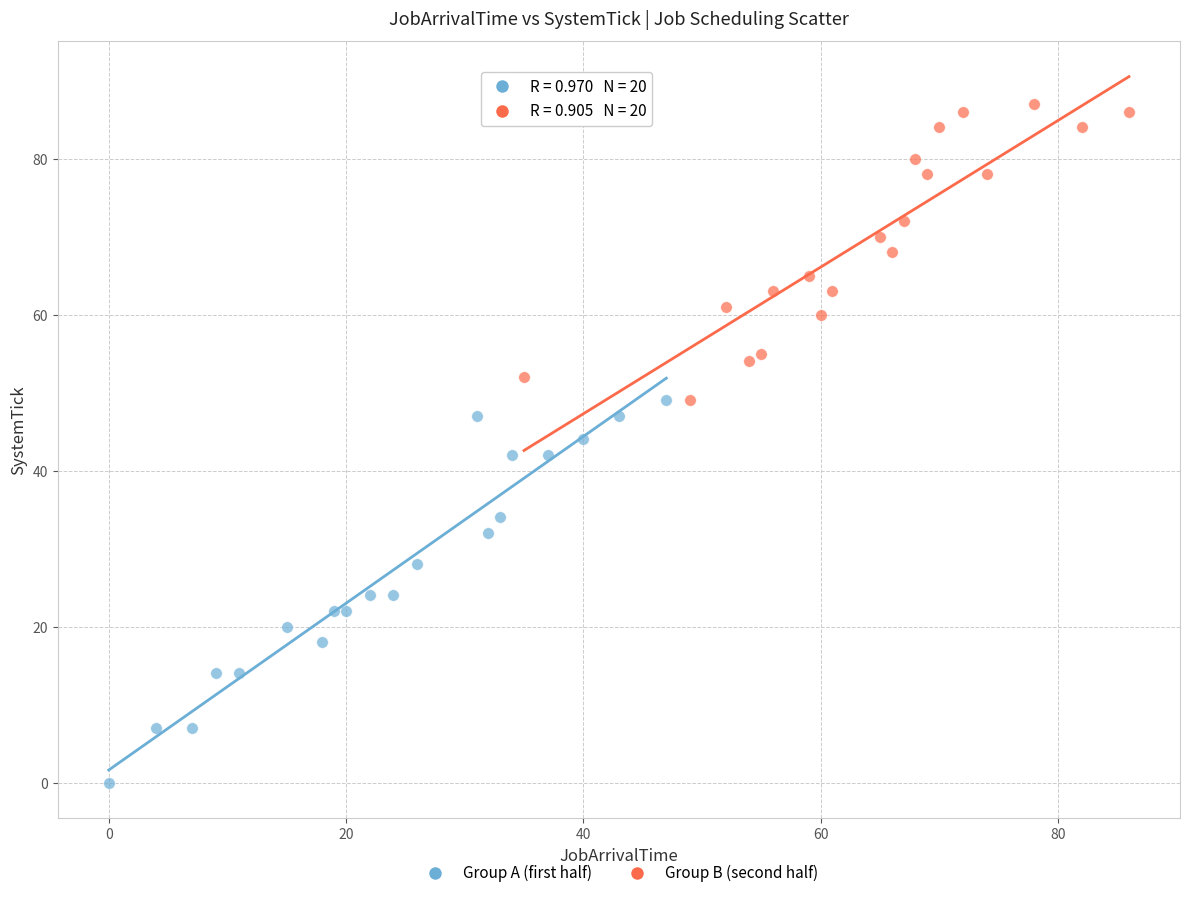

Which series has the largest Y range (max minus min)?

Group A (first half)